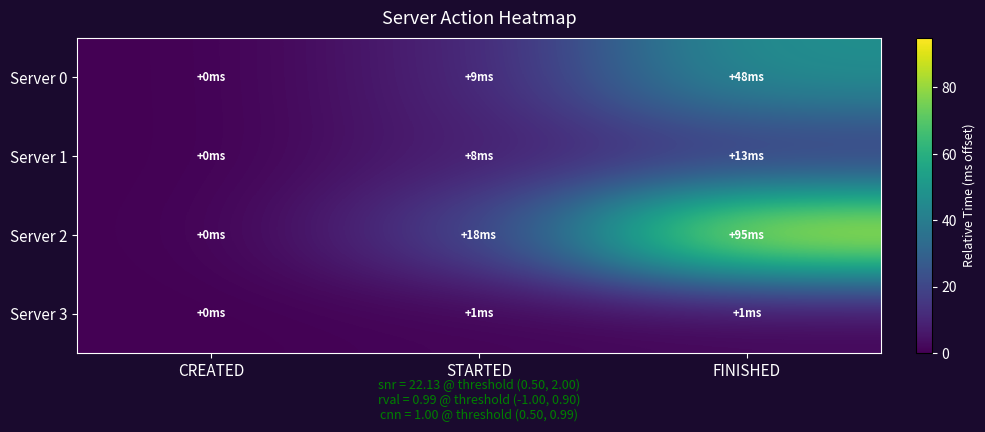

Between CREATED and FINISHED, which is larger?

FINISHED